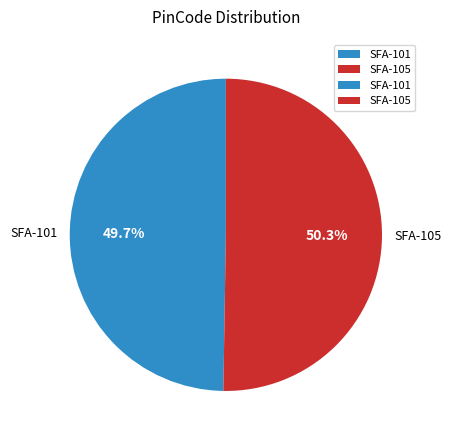

To the nearest percent, what is the difference between the SFA-101 and SFA-105 slice percentages?

1%